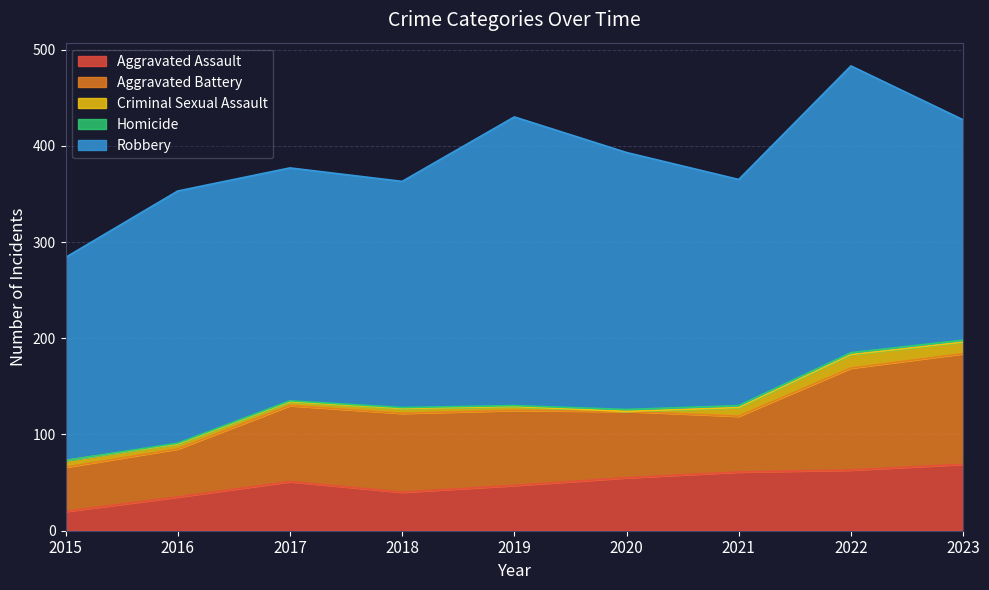

List the labels in order of Aggravated Battery value, largest first.

2023, 2022, 2018, 2017, 2019, 2020, 2021, 2016, 2015